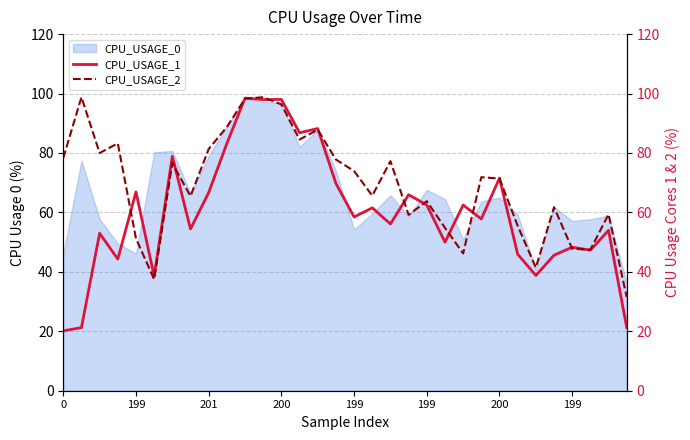

After their last crossing, which series has the higher values: CPU_USAGE_2 or CPU_USAGE_1?

CPU_USAGE_2